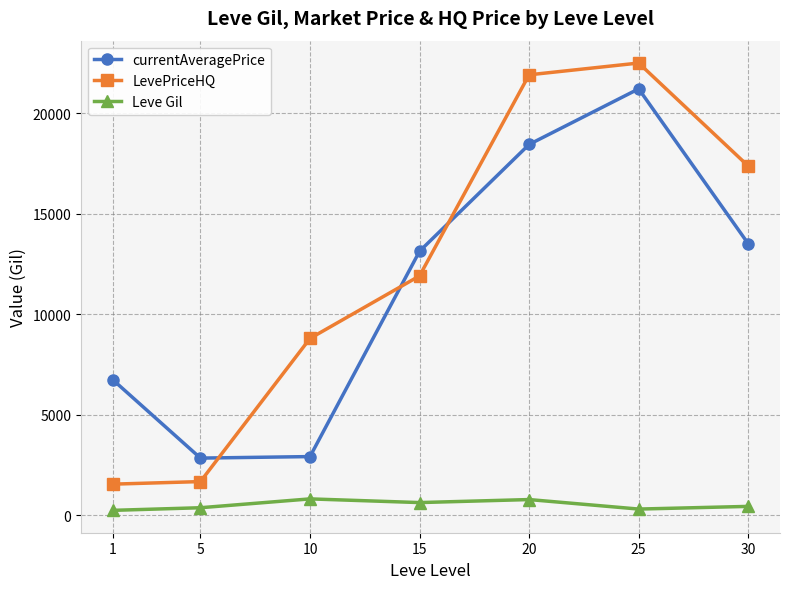

Read the Leve Gil value at 10.

803.3